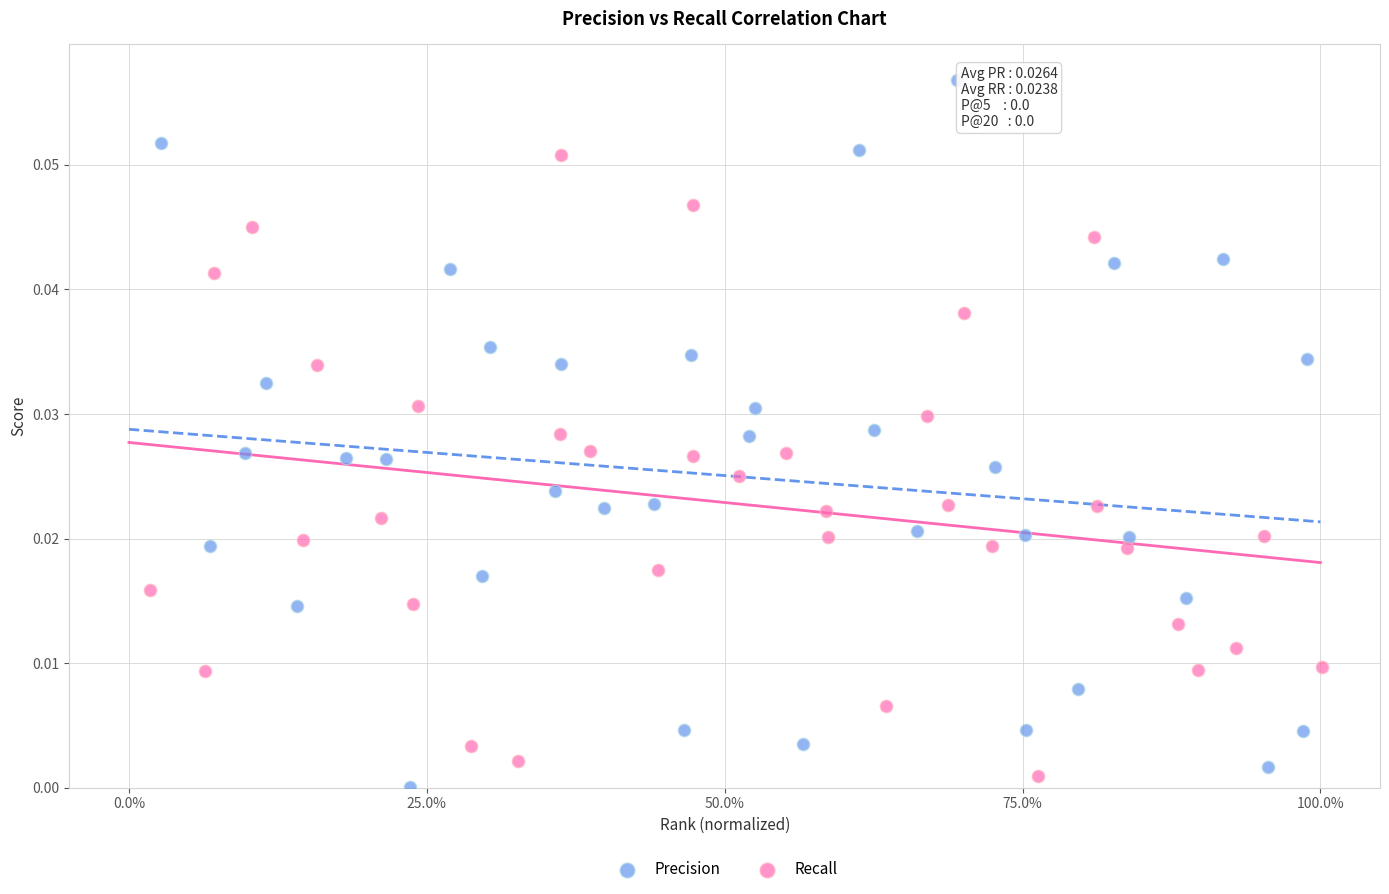

What are all the series names shown in the legend?

Precision, Recall